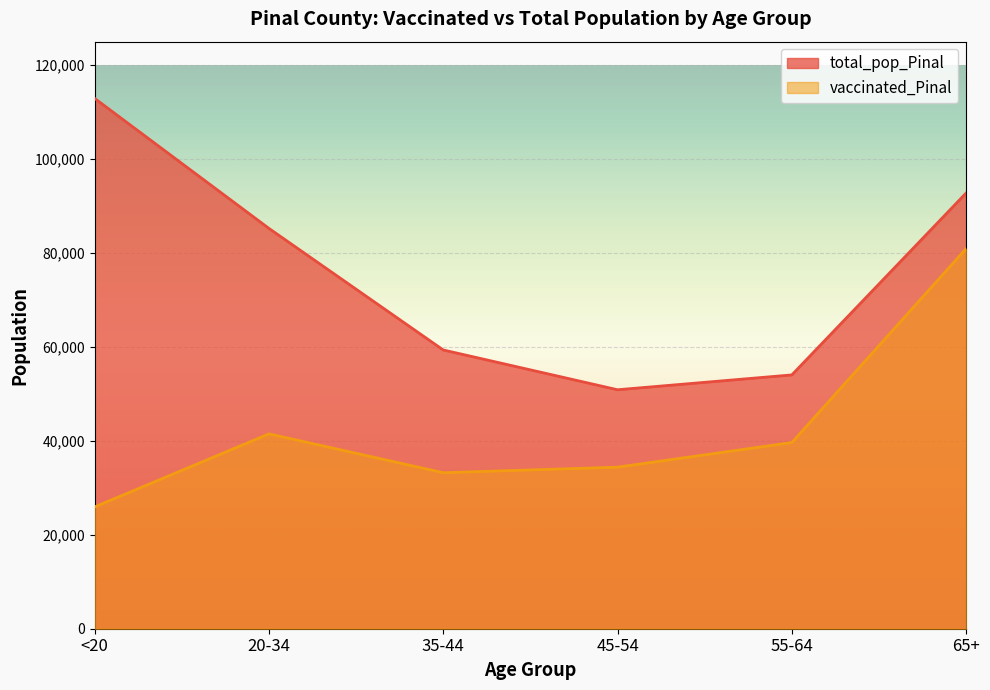

The total_pop_Pinal series shows 176201 at <20. True or false?

False